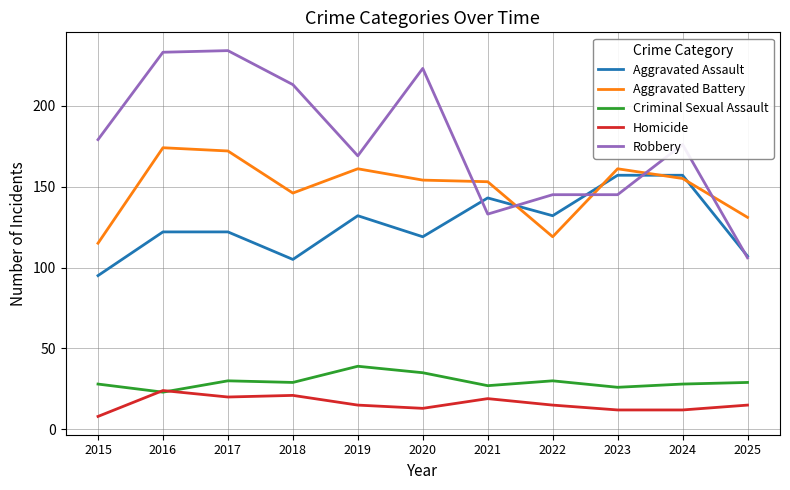

How many distinct data groups are displayed?

5